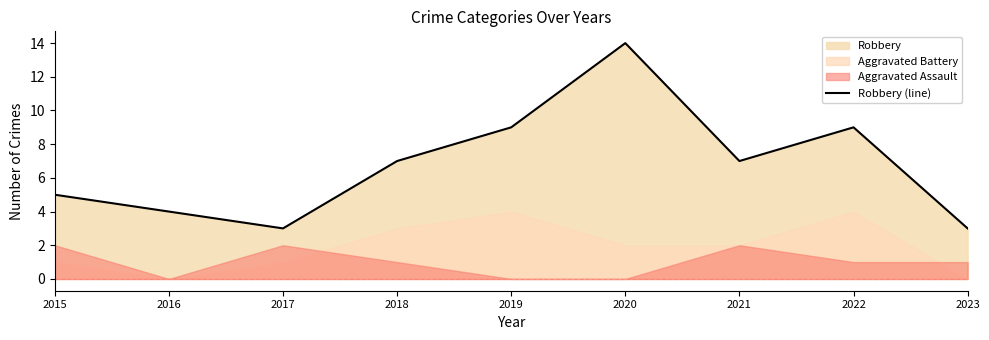

What is the ratio of the value at 2023 to the value at 2021?

0.4